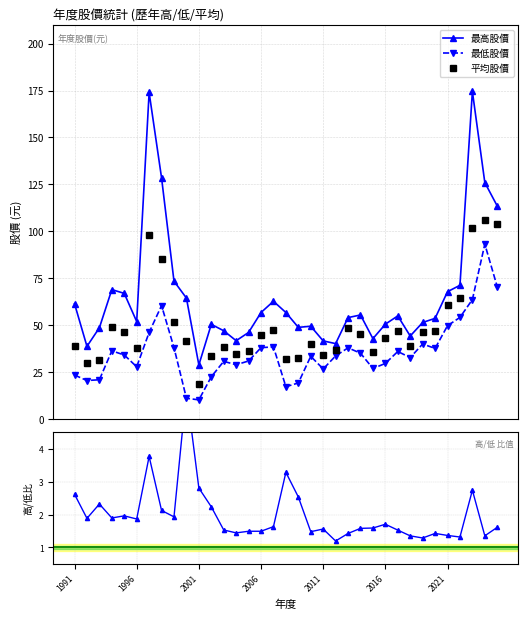

What is the minimum value for 最高股價?

28.9